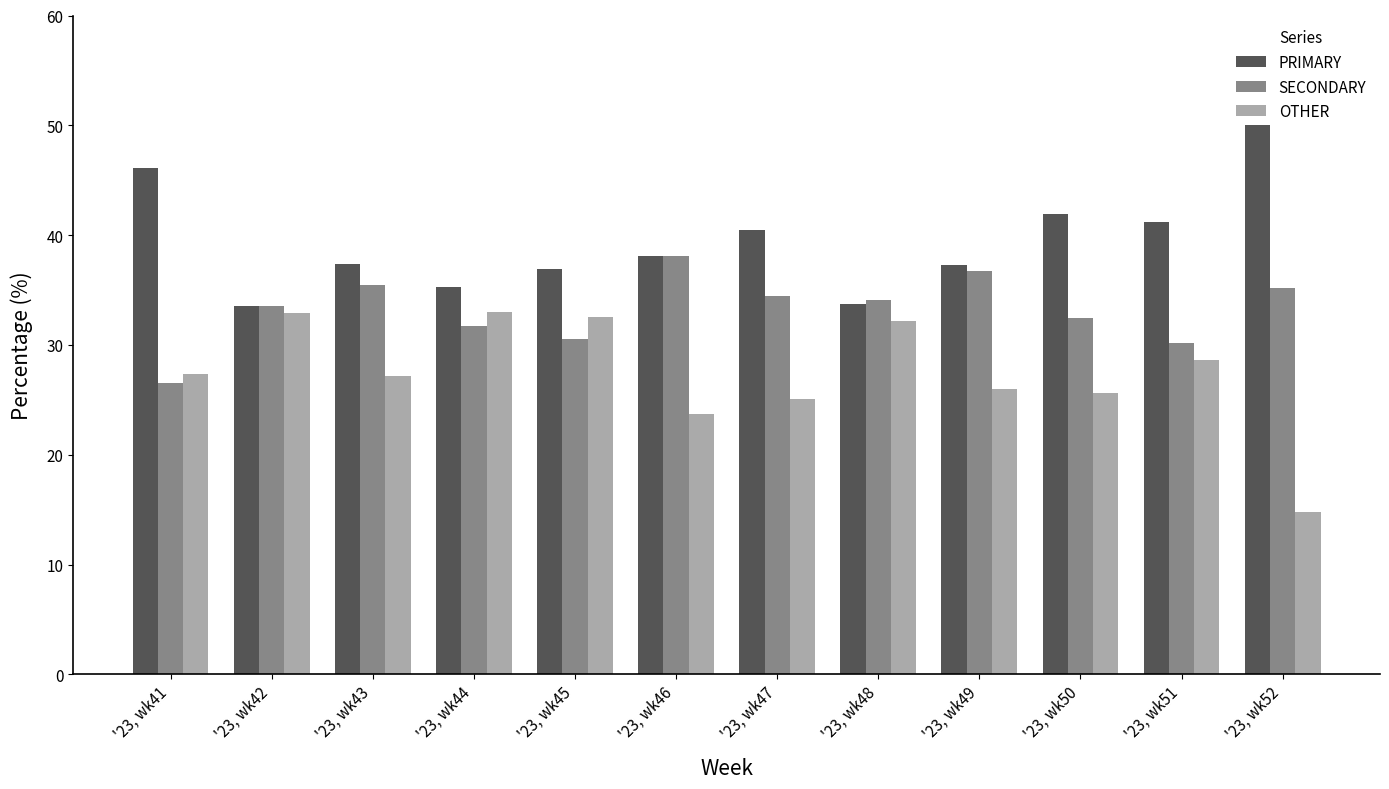

What is the difference between the OTHER values at '23, wk49 and '23, wk46?

2.3